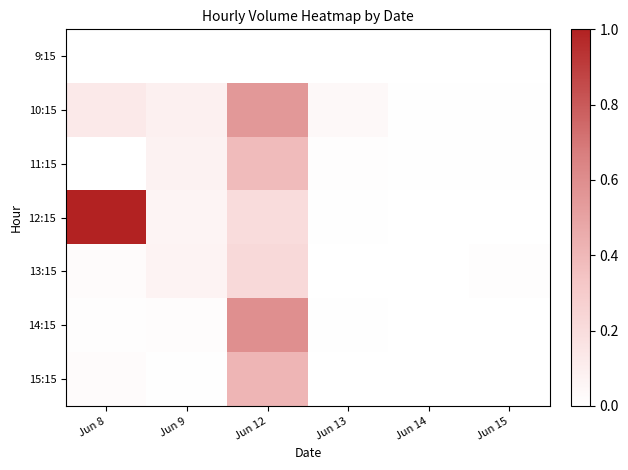

How many series are shown in this chart?

7